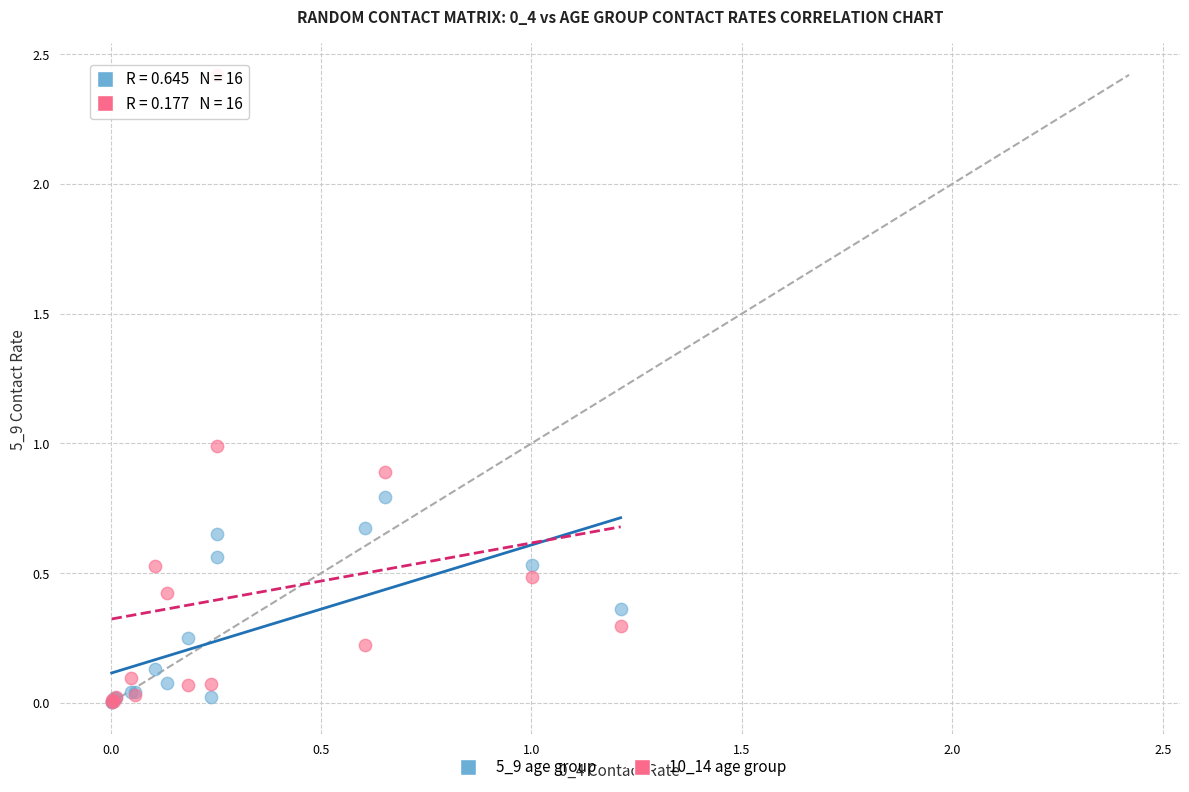

Which series reaches the maximum Y coordinate?

10_14 age group